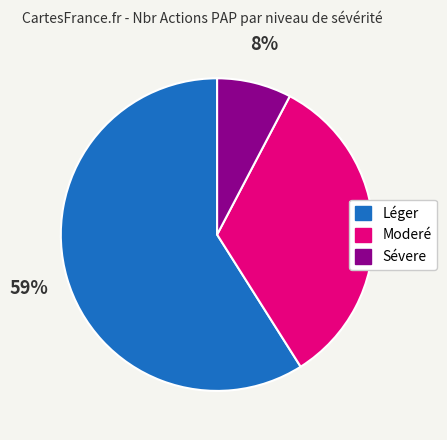

Is there a majority slice in this chart?

Yes